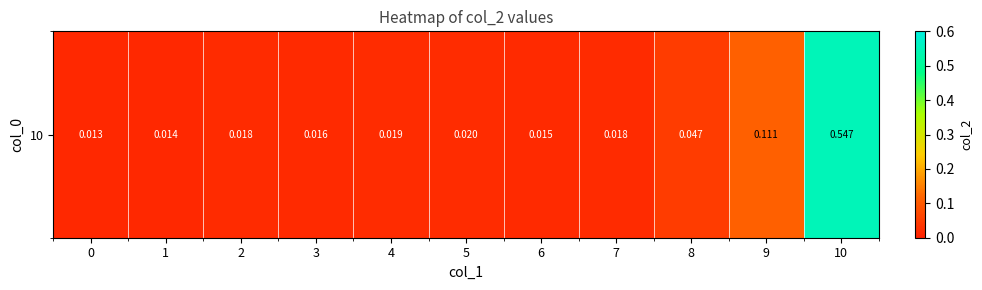

Is it true that the value at 8 is 0.0?

True